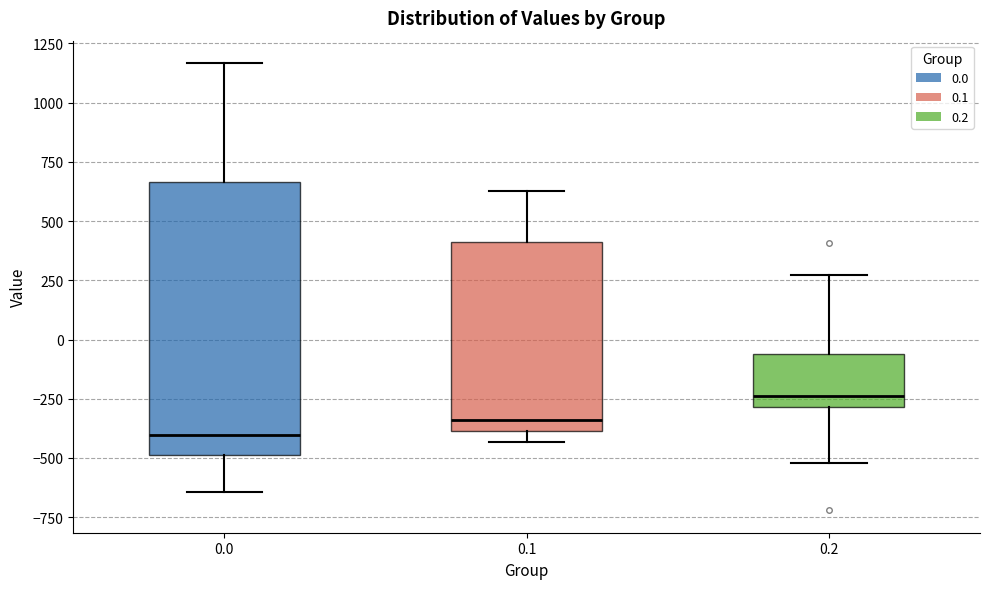

Which box has the lowest median line?

0.0